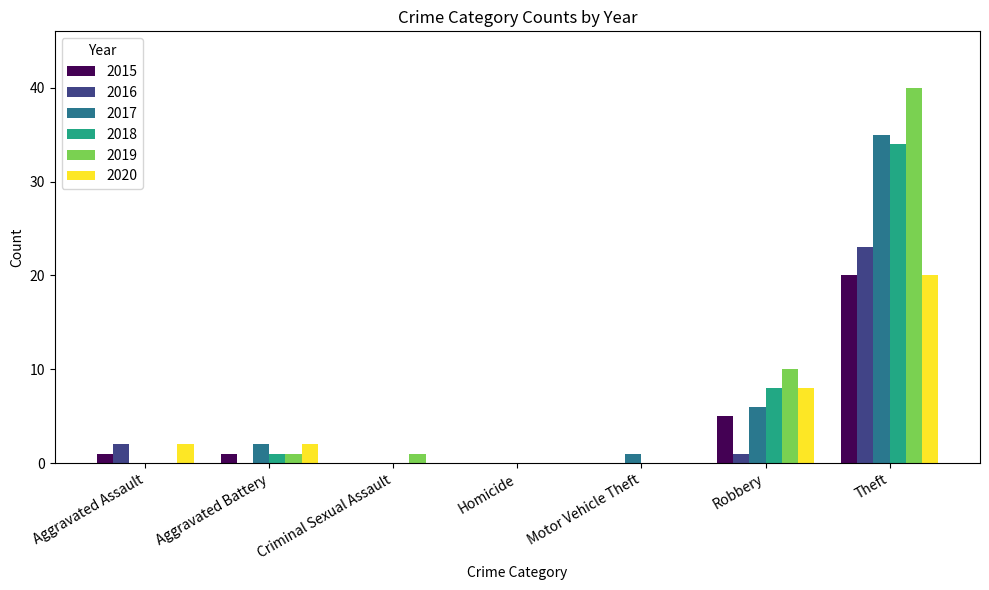

Is the value of 2017 at Aggravated Battery greater than the value of 2020 at Motor Vehicle Theft?

Yes